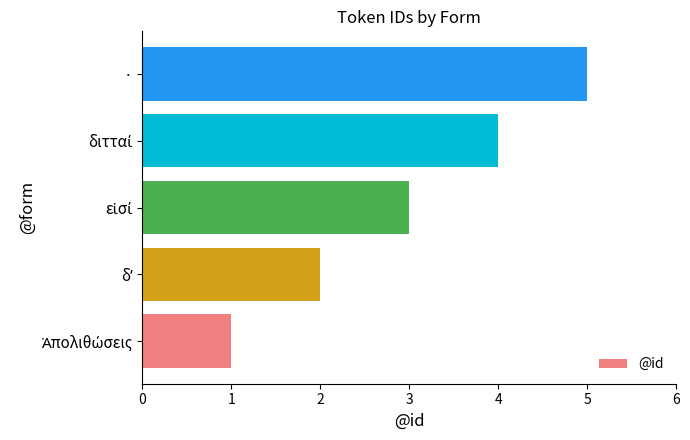

What is the difference between the maximum and minimum values?

4